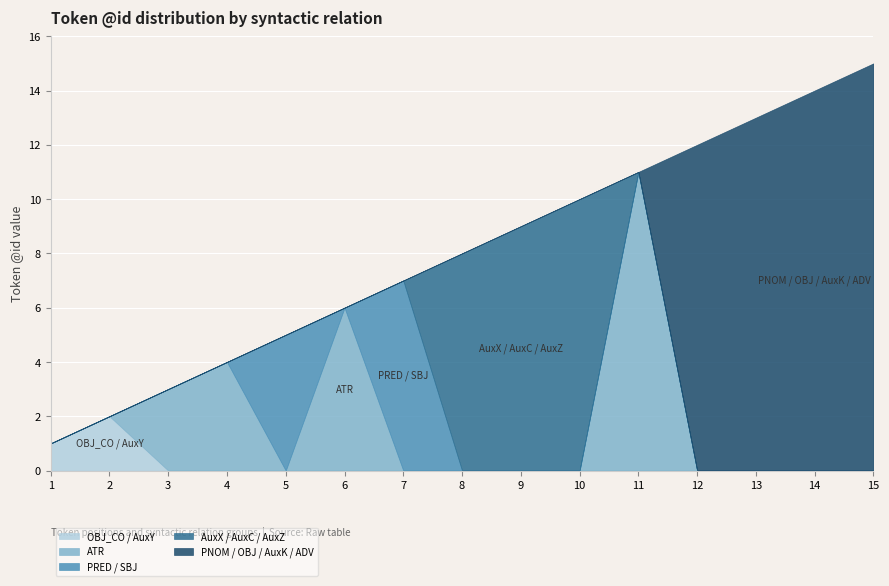

Between 13 and 15, which series saw the biggest shift?

PNOM / OBJ / AuxK / ADV